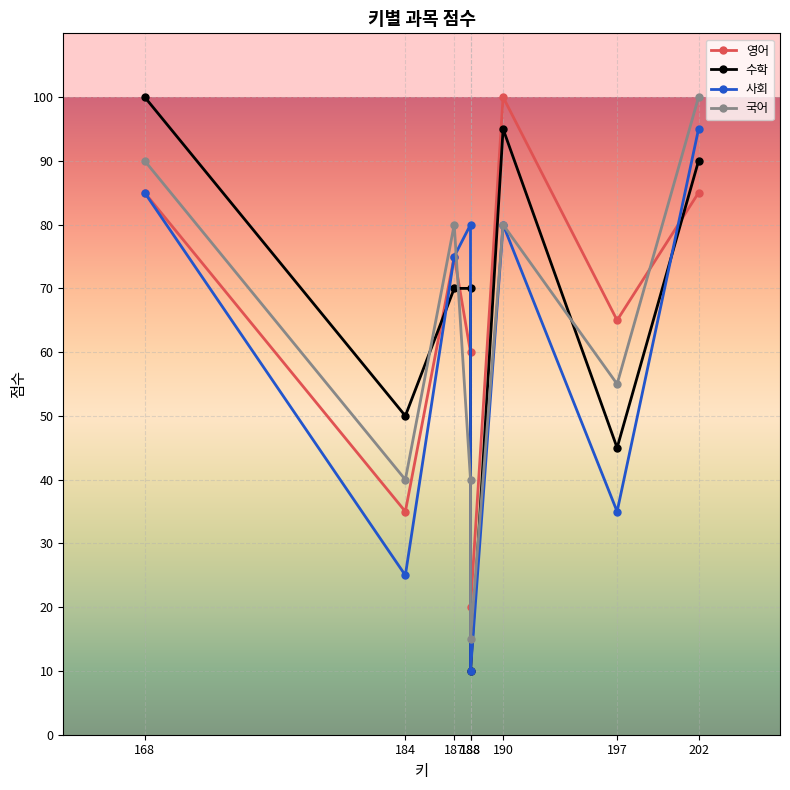

What is the difference between the maximum and minimum values in the 영어 series?

80